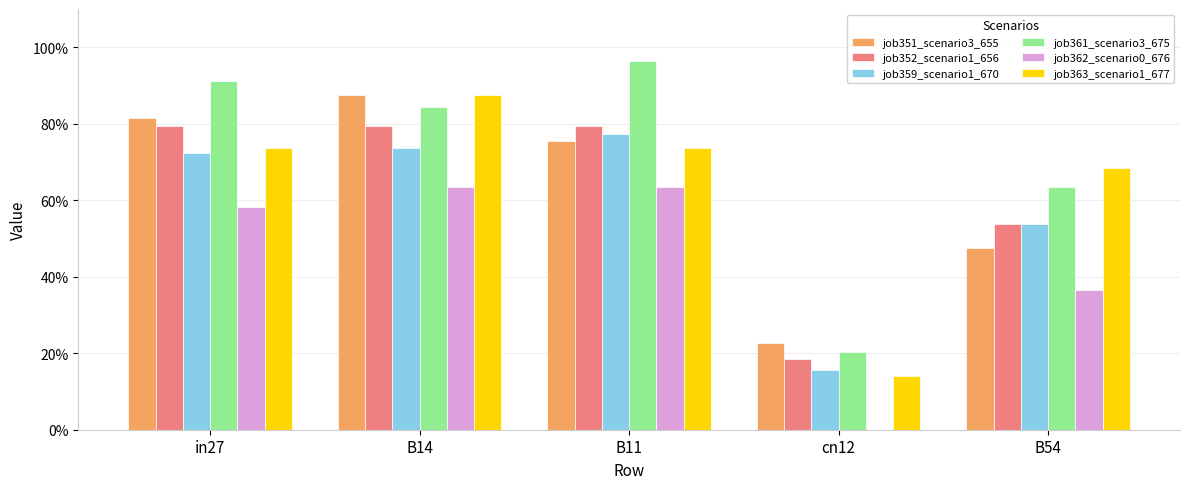

Where is job359_scenario1_670 nearest to the value 0?

cn12